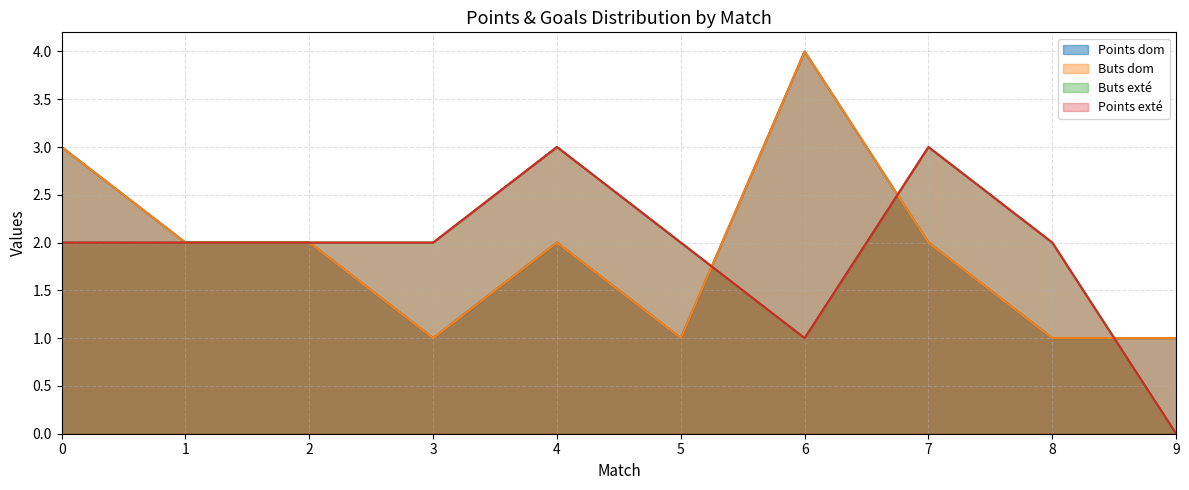

Reading left to right, what are all the values shown in this chart?

Points dom: 3	2	2	1	2	1	4	2	1	1
Buts dom: 3	2	2	1	2	1	4	2	1	1
Buts exté: 2	2	2	2	3	2	1	3	2	0
Points exté: 2	2	2	2	3	2	1	3	2	0